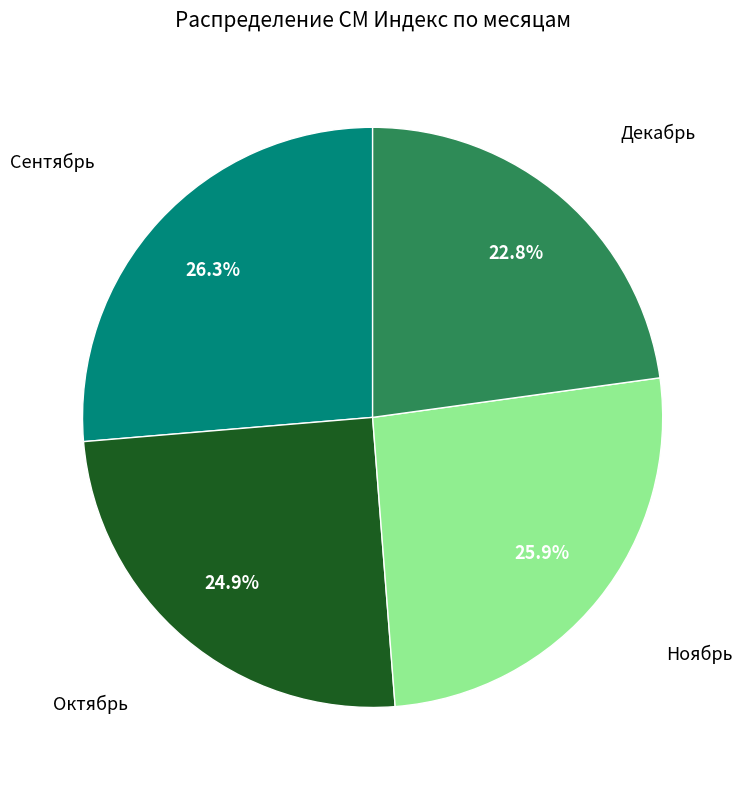

To the nearest percent, what is the average slice percentage?

25%